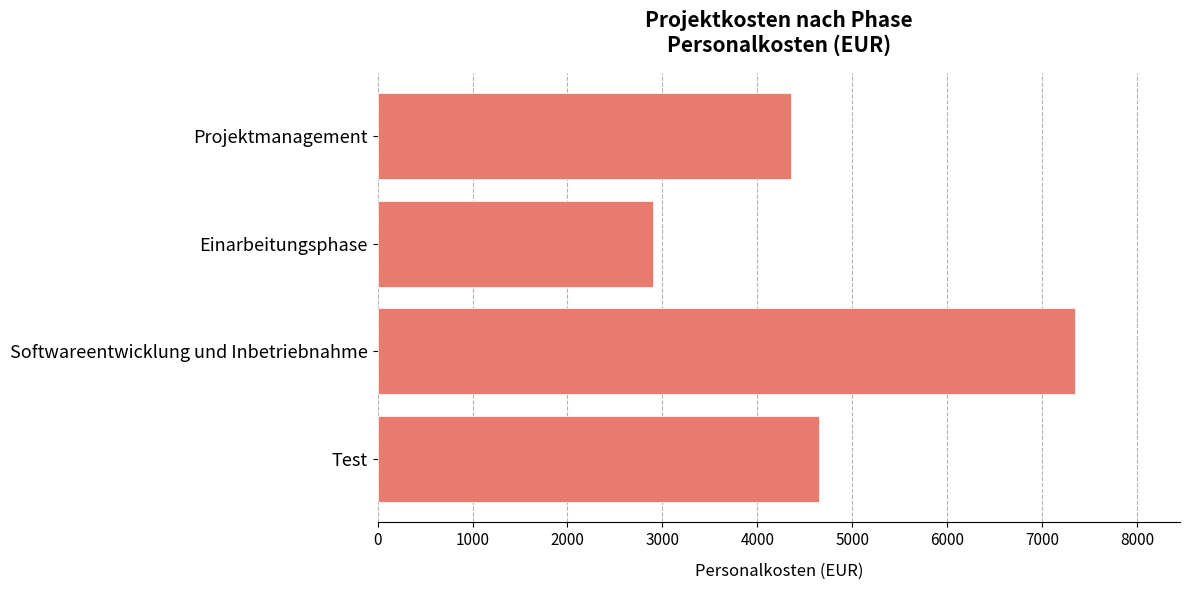

How many bars are there in total?

4